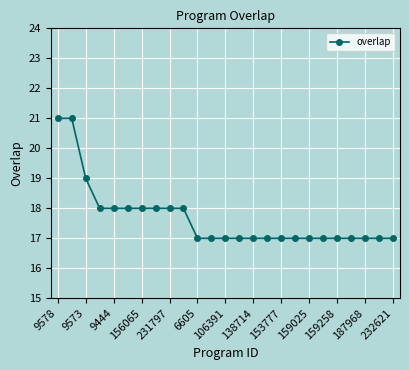

What is the difference between the maximum and second lowest values?

4